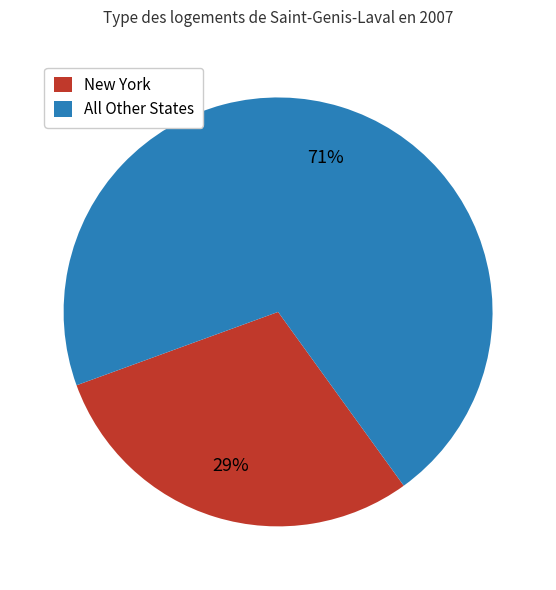

Does any single category account for the majority?

Yes